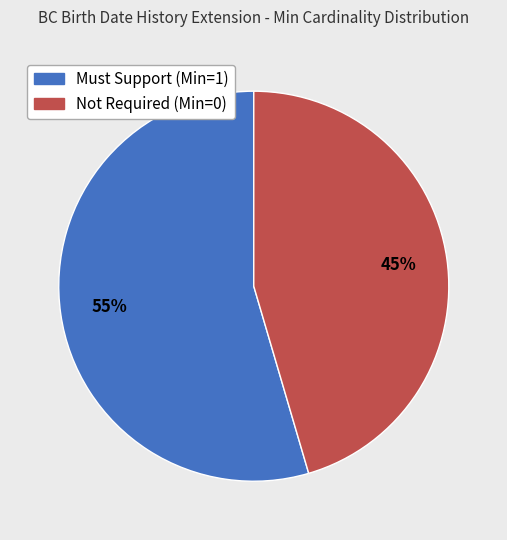

To the nearest percent, what is the average slice percentage?

50%